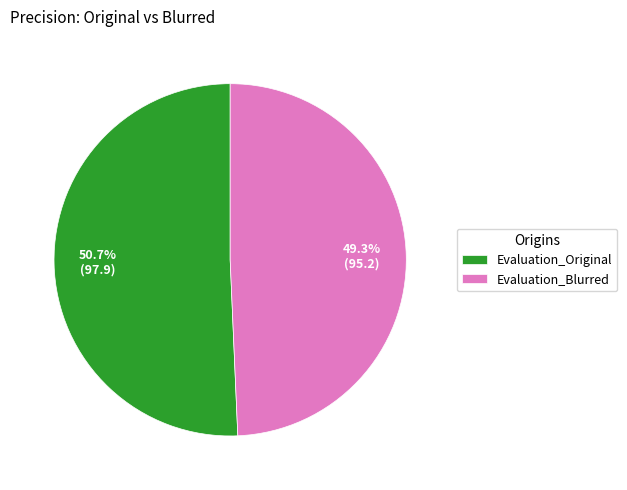

Combined, what portion of the pie is Evaluation_Blurred and Evaluation_Original?

100.0%